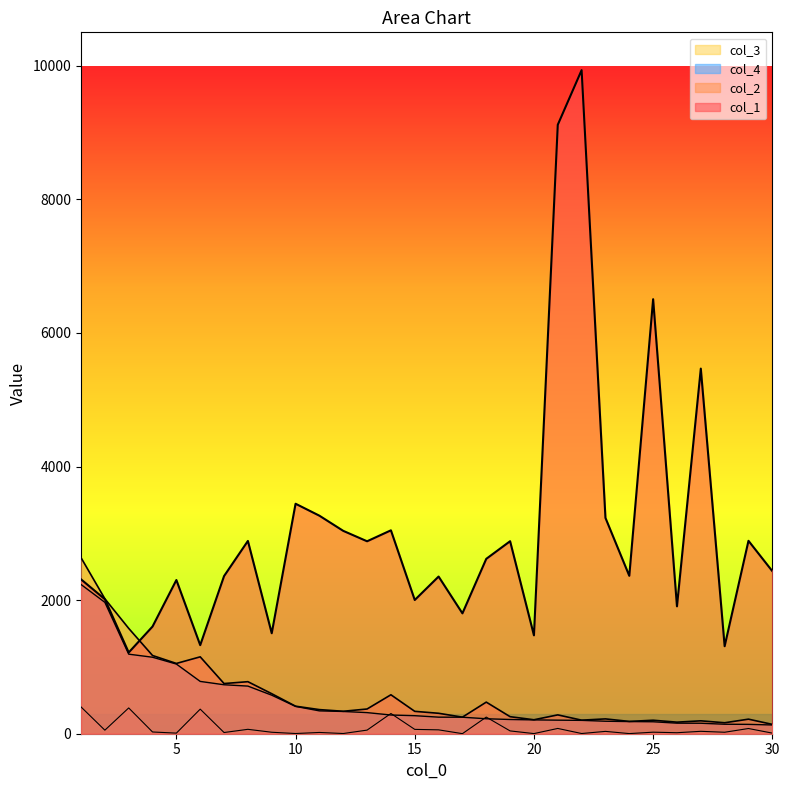

How many lines are shown in the chart?

4